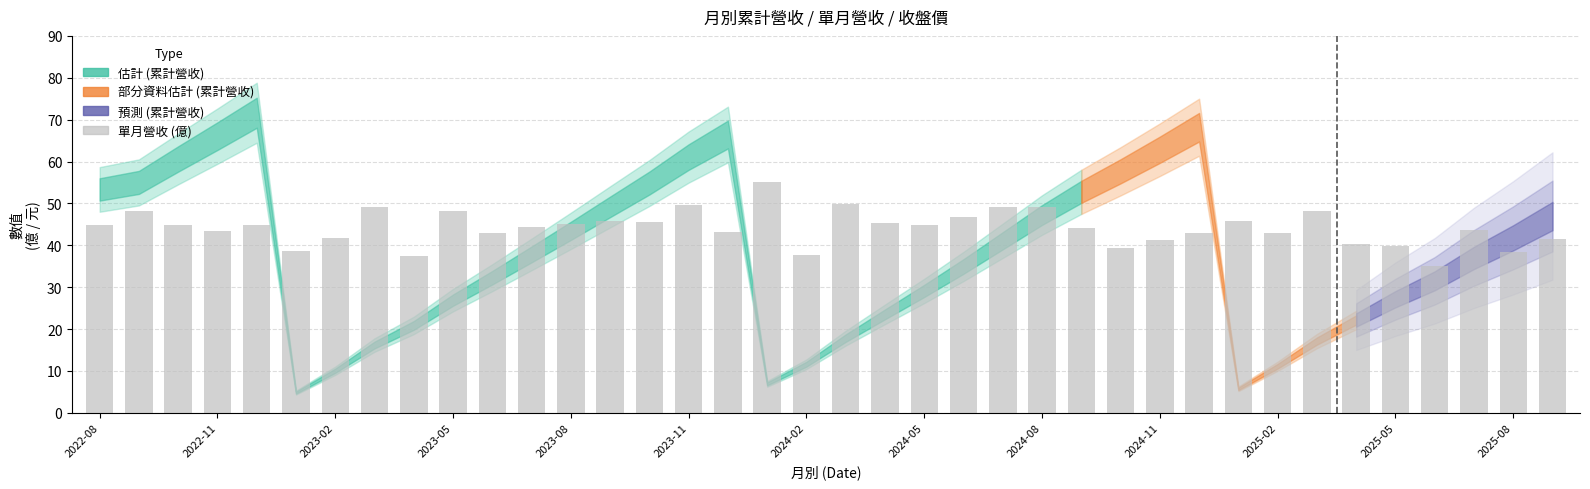

What is the value of the 22nd bar from the left?

44.9